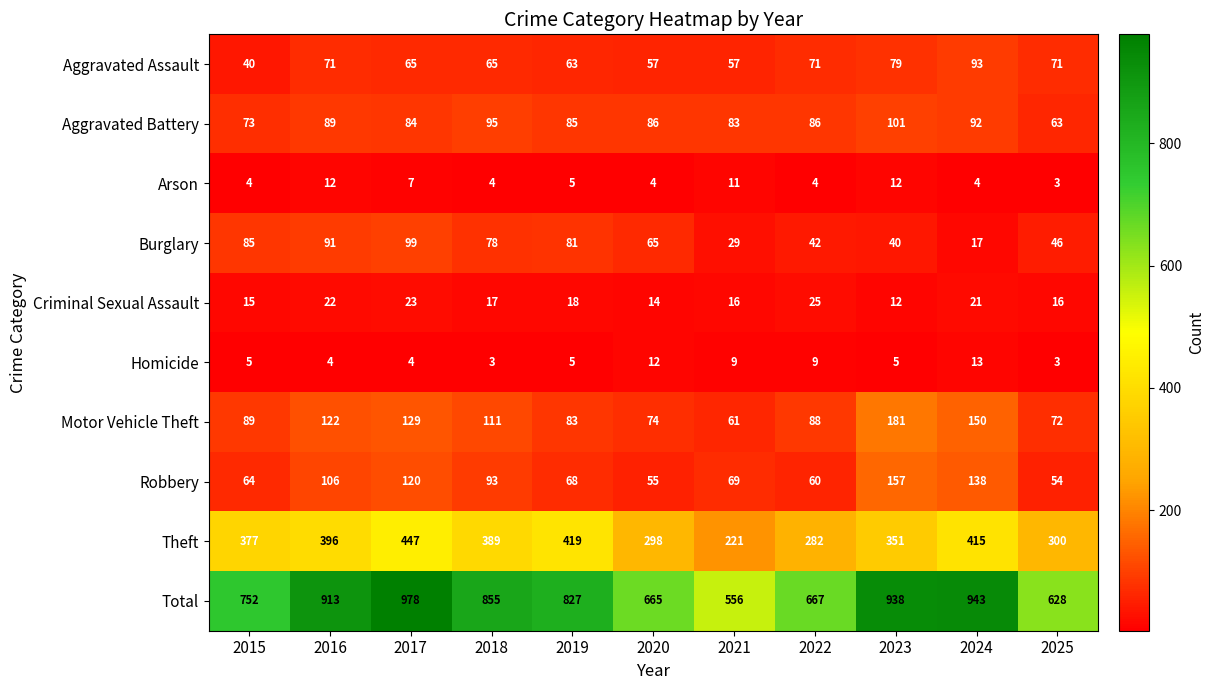

Which series has the widest spread of values?

Total